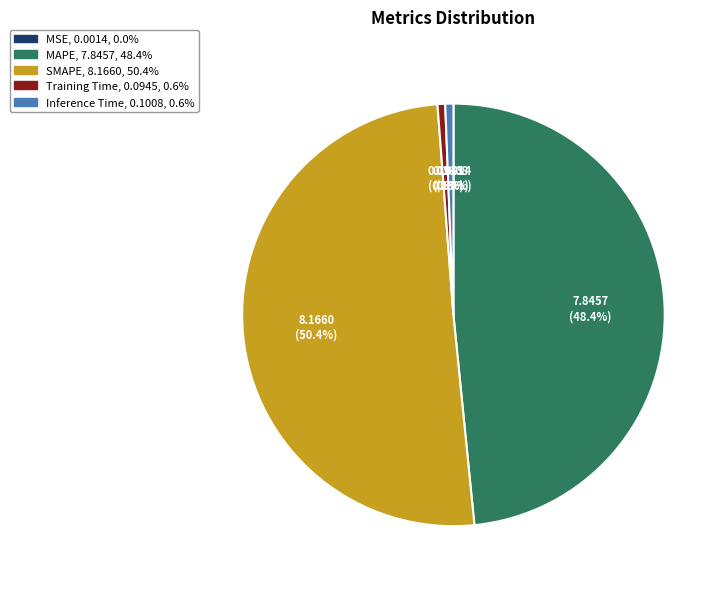

Which slice is the largest?

SMAPE